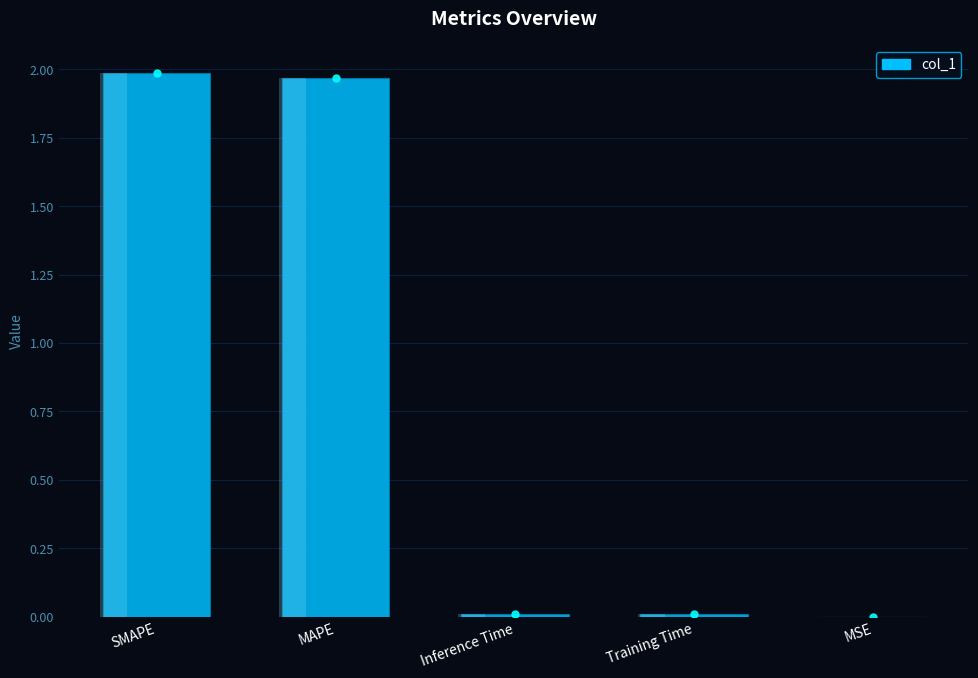

Does the chart contain stacked bars?

No